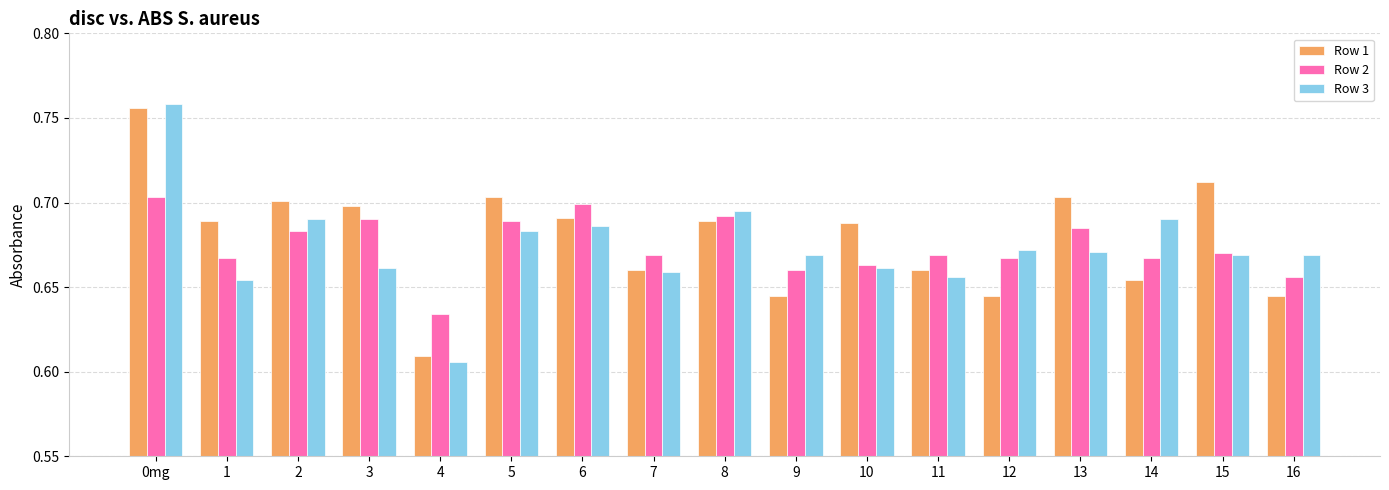

What is the sum of the Row 2 values at 4 and 5?

1.3